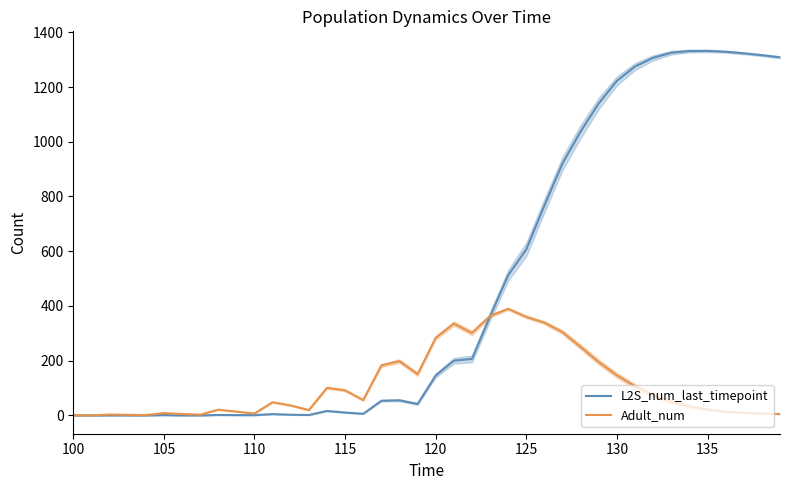

What is the maximum value for Adult_num?

389.5